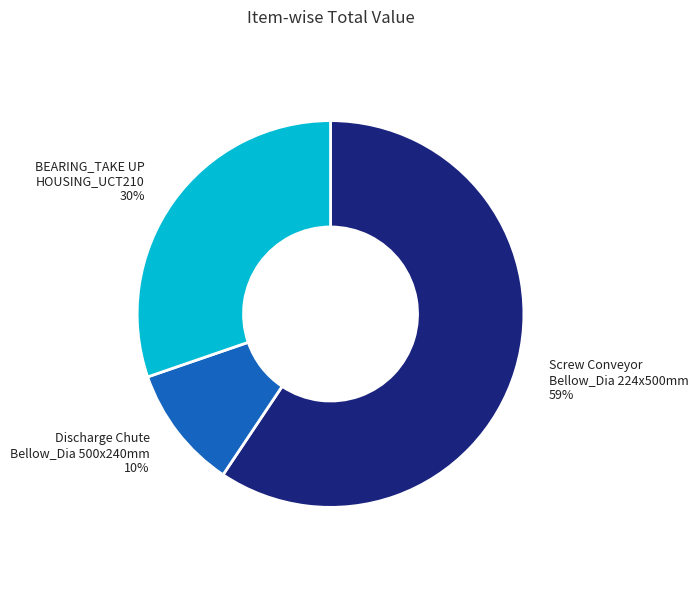

Do Discharge Chute Bellow_Dia 500x240mm and BEARING_TAKE UP HOUSING_UCT210 together represent more than half of the pie?

No